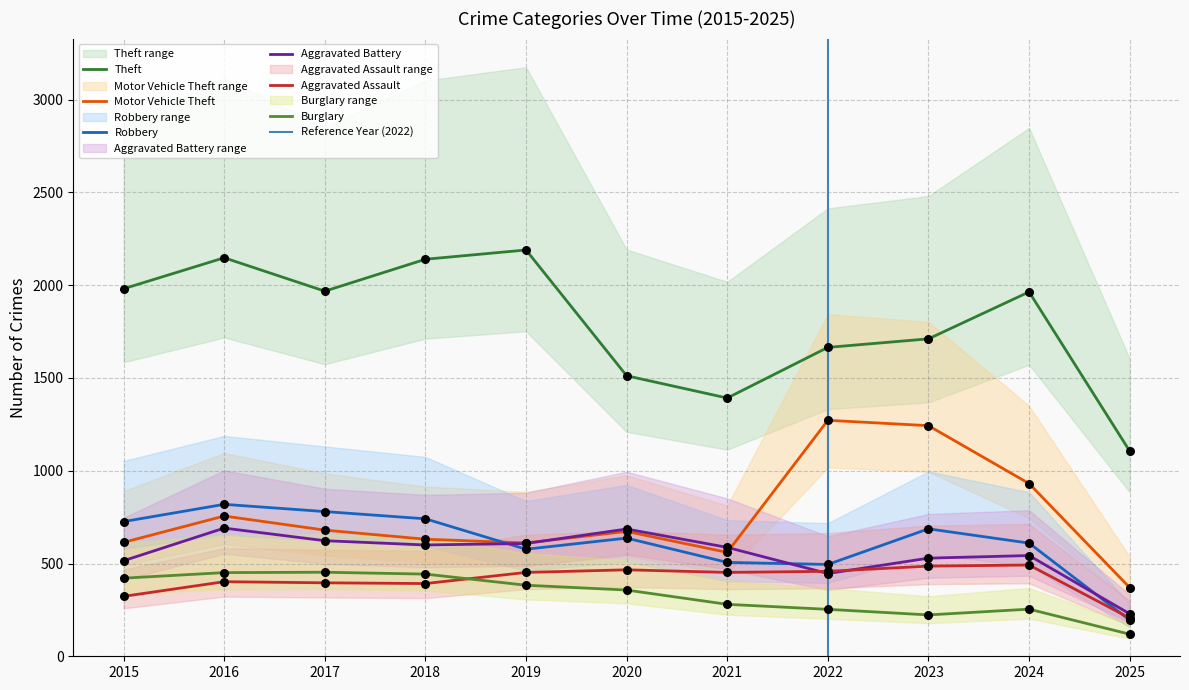

What is the total value across all series at 2016?

5267